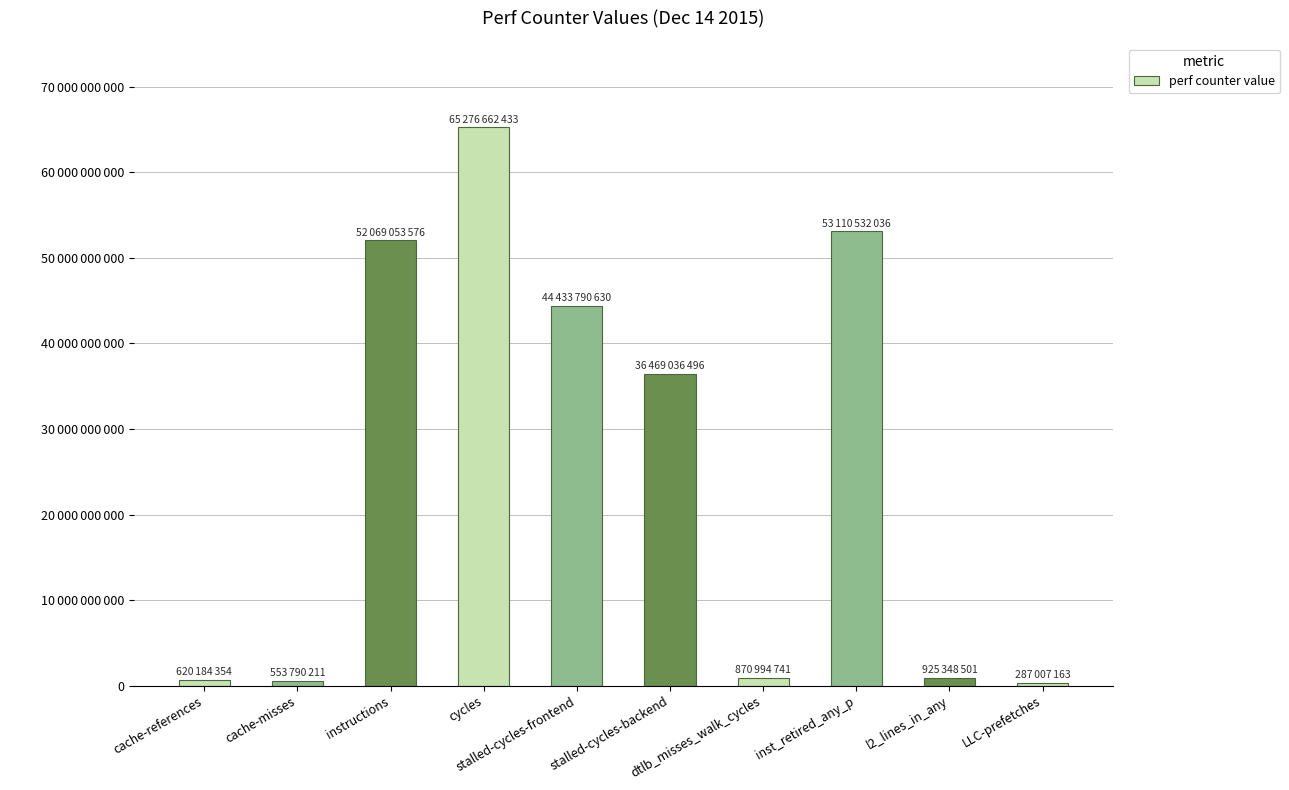

How many values exceed 36469036496?

4